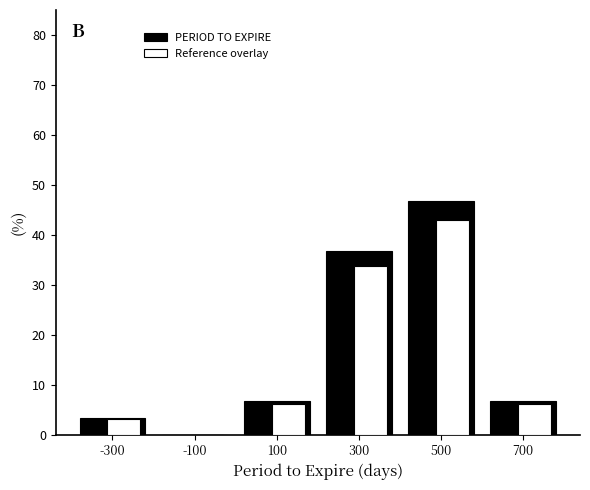

What is the sum of the PERIOD TO EXPIRE values at -100 and 100?

6.7